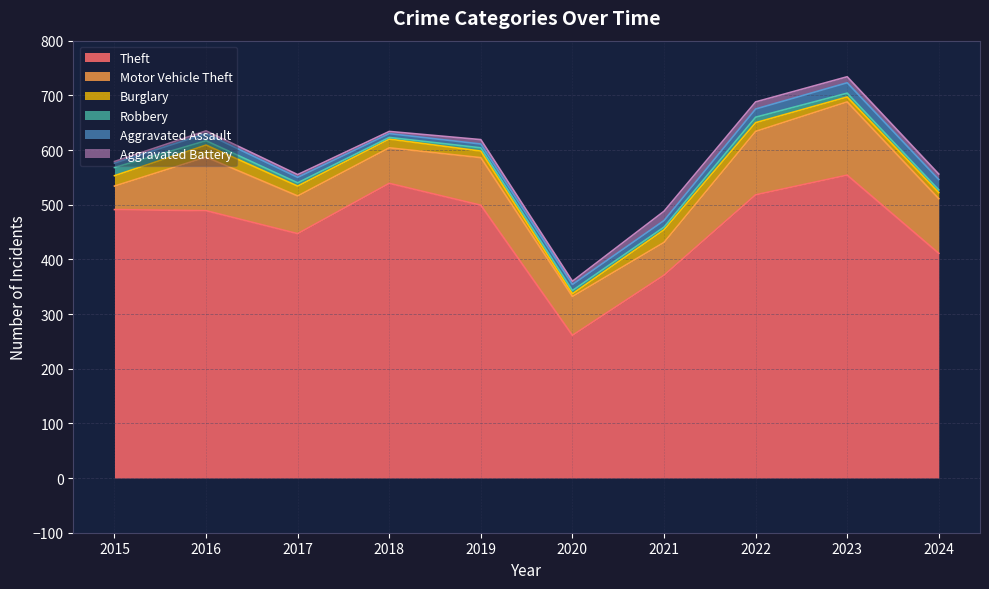

What are all the series names shown in the legend?

Theft, Motor Vehicle Theft, Burglary, Robbery, Aggravated Assault, Aggravated Battery